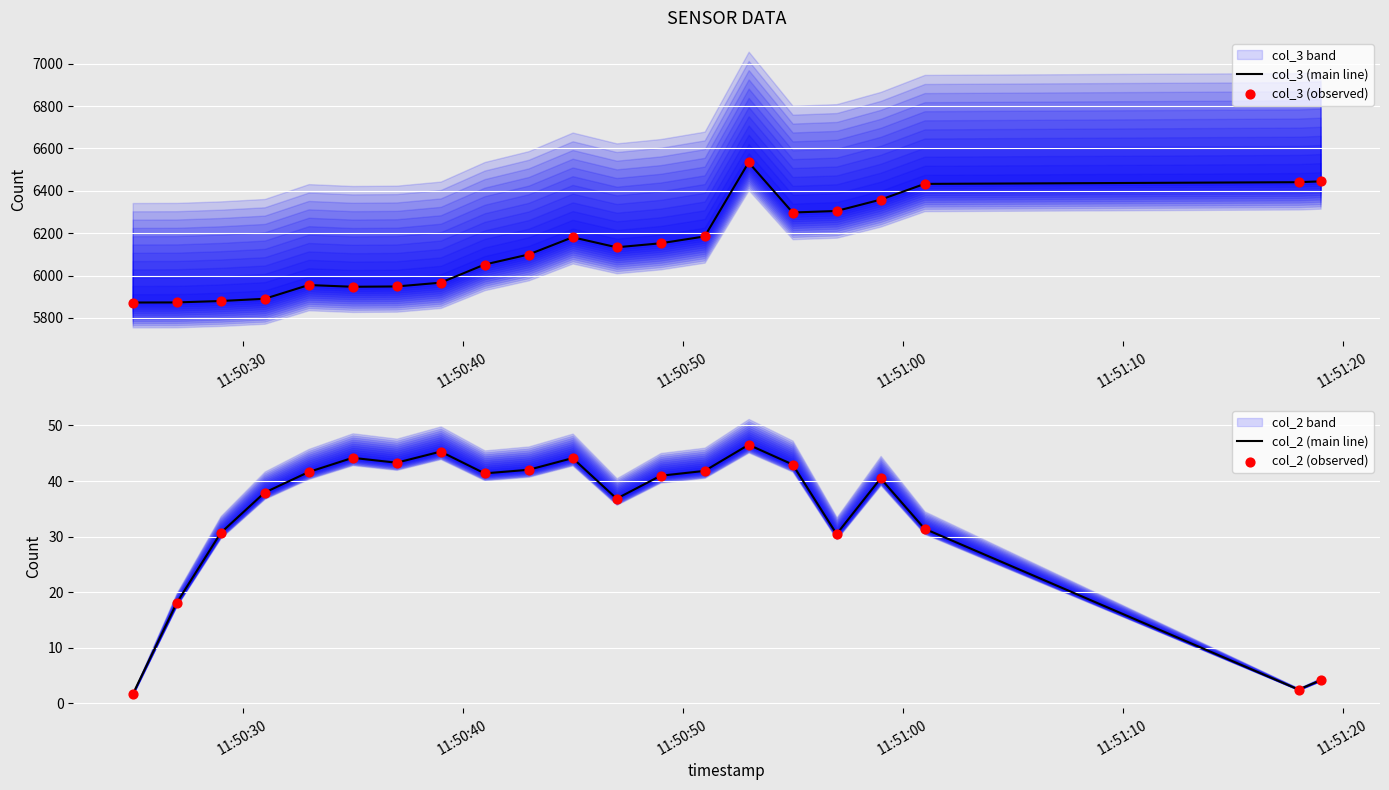

Which series contains the highest Y value?

col_3 (main line)